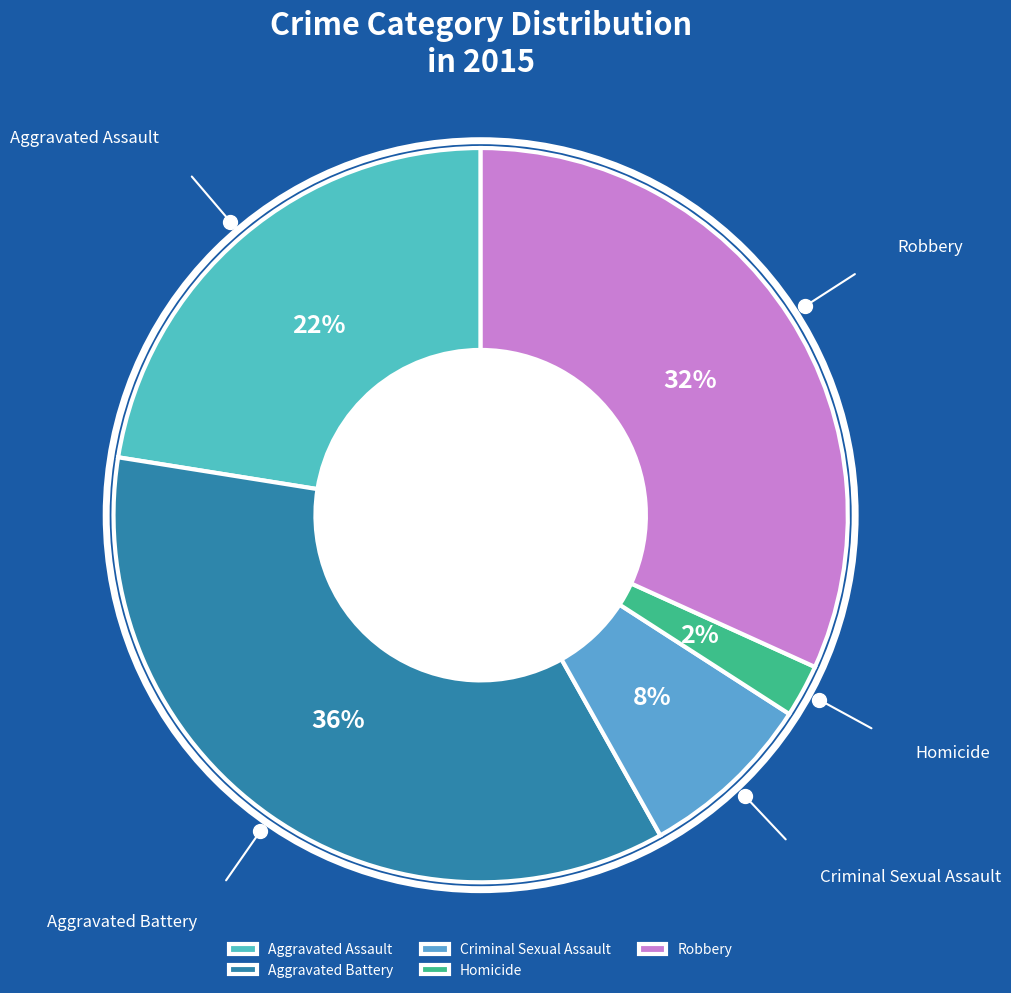

Do Homicide and Aggravated Battery together represent more than half of the pie?

No